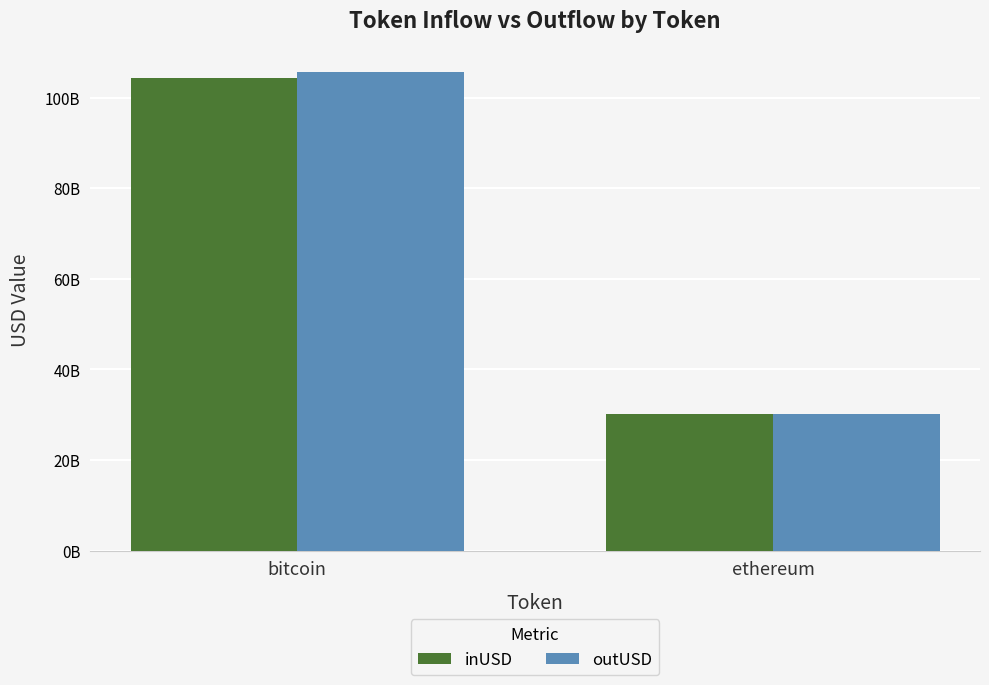

Between ethereum and bitcoin, which is larger?

bitcoin